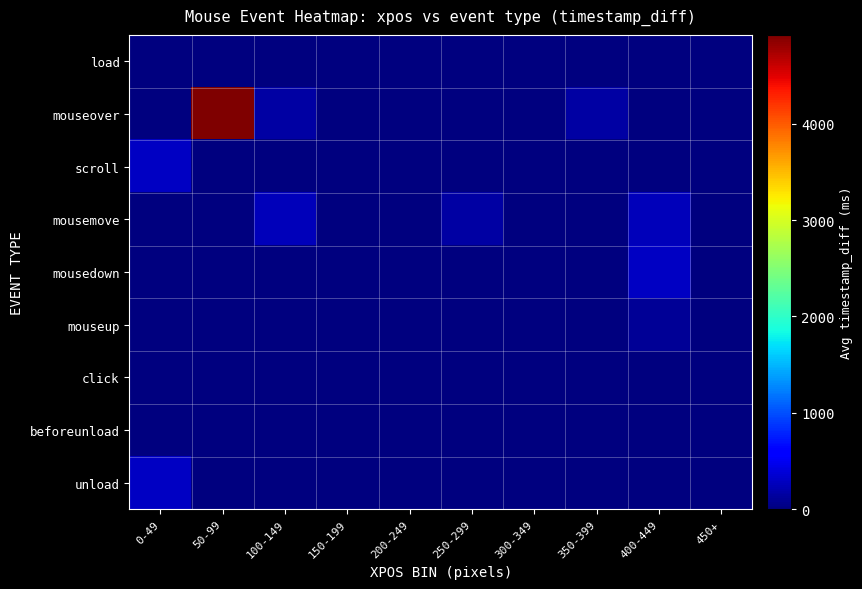

Which series has the largest range (max minus min)?

mouseover